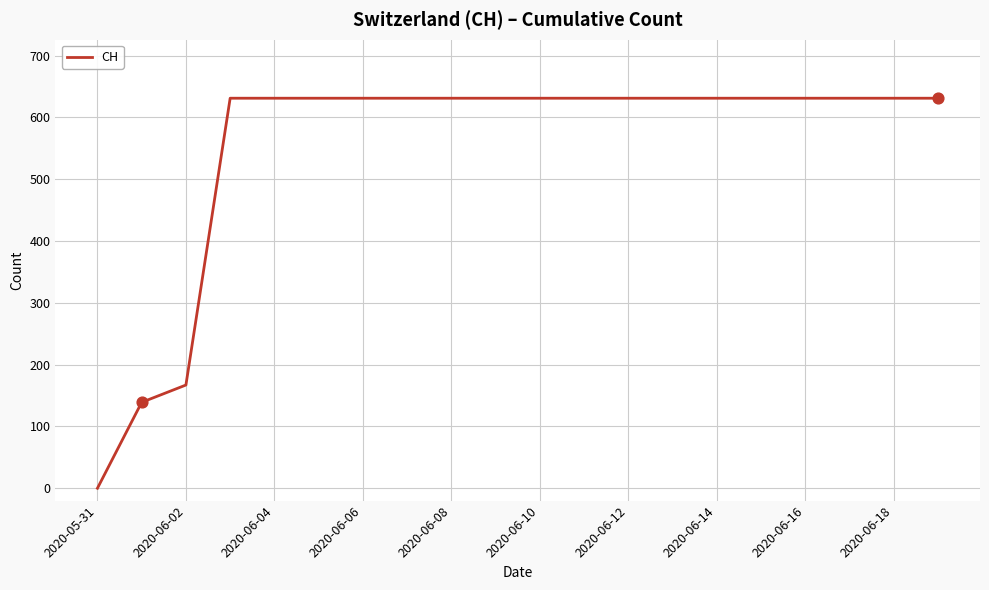

What is the greatest value displayed?

631